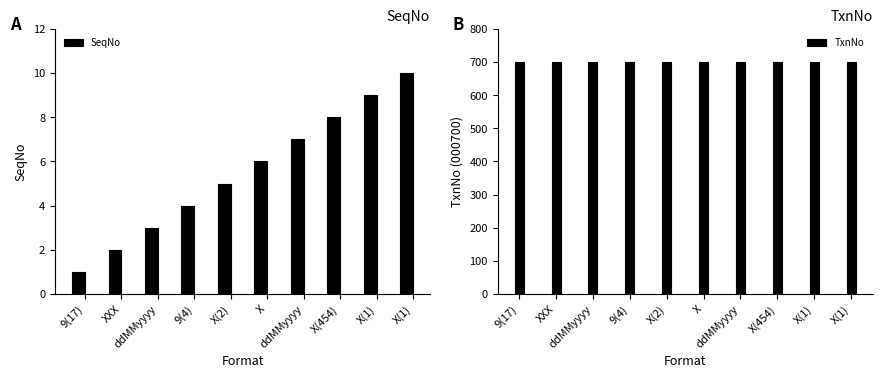

List the series in order of their peak value, highest first.

TxnNo, SeqNo